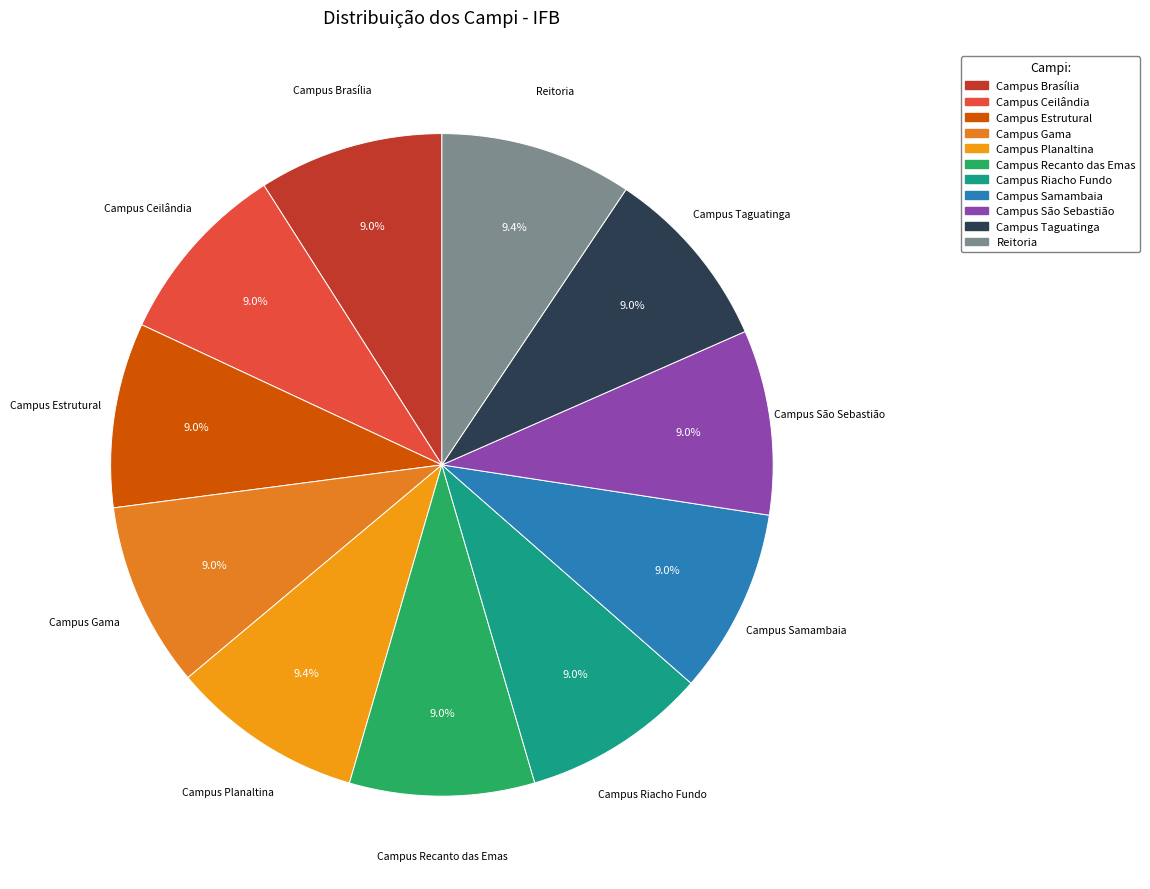

What is the ratio of the value at Campus Gama to the value at Campus Samambaia?

1.0